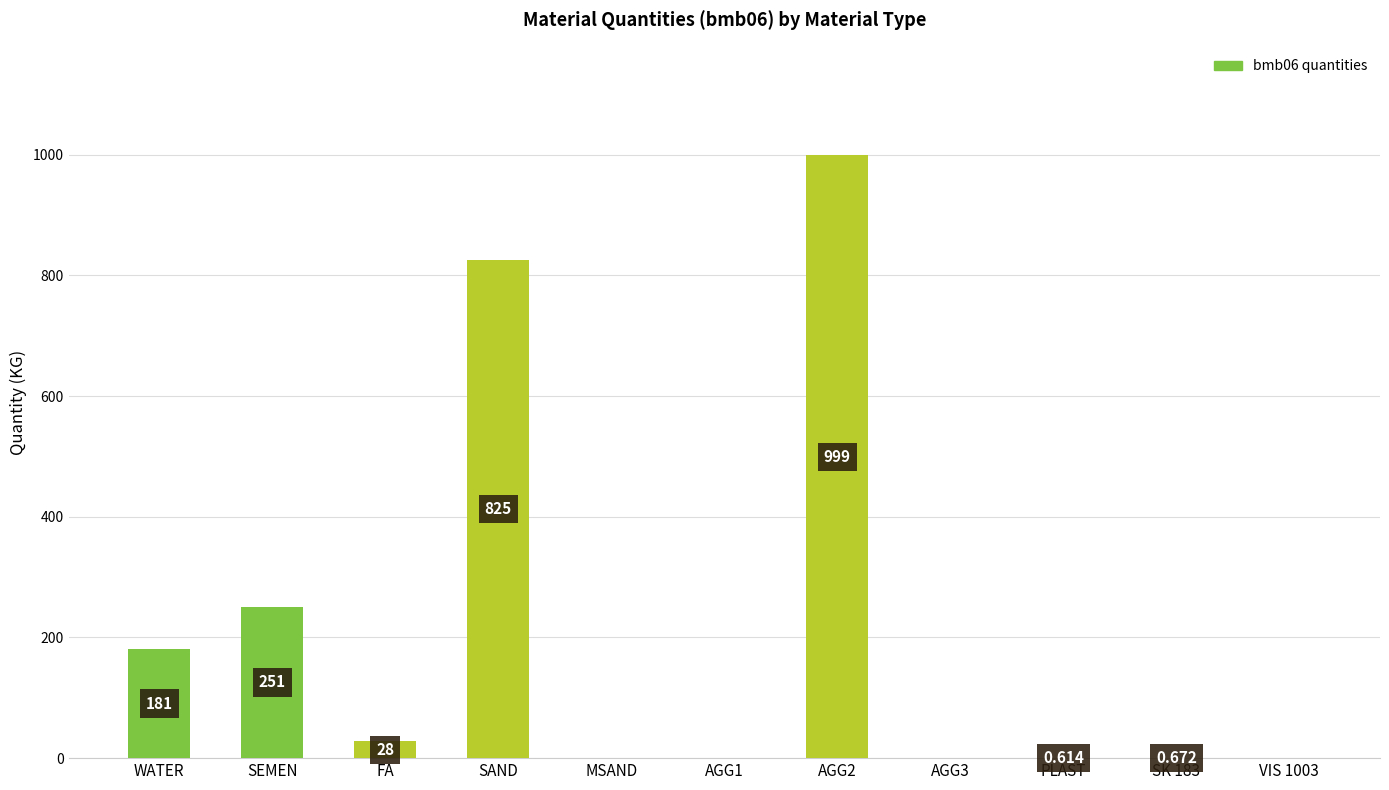

Between AGG2 and WATER, which is larger?

AGG2